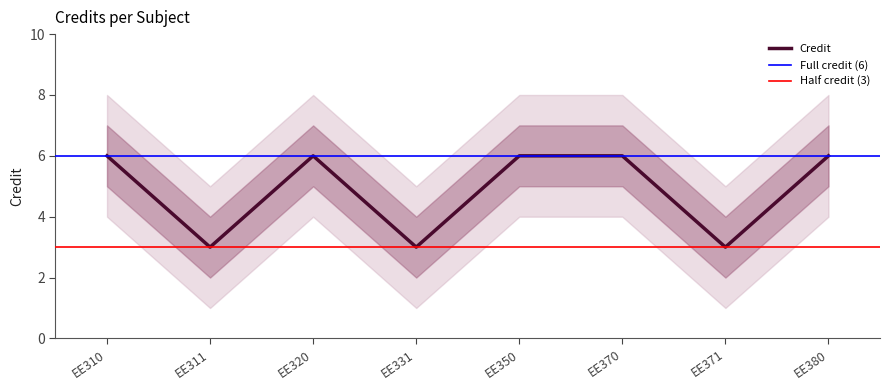

Reading left to right, extract all data points from this chart.

6	3	6	3	6	6	3	6